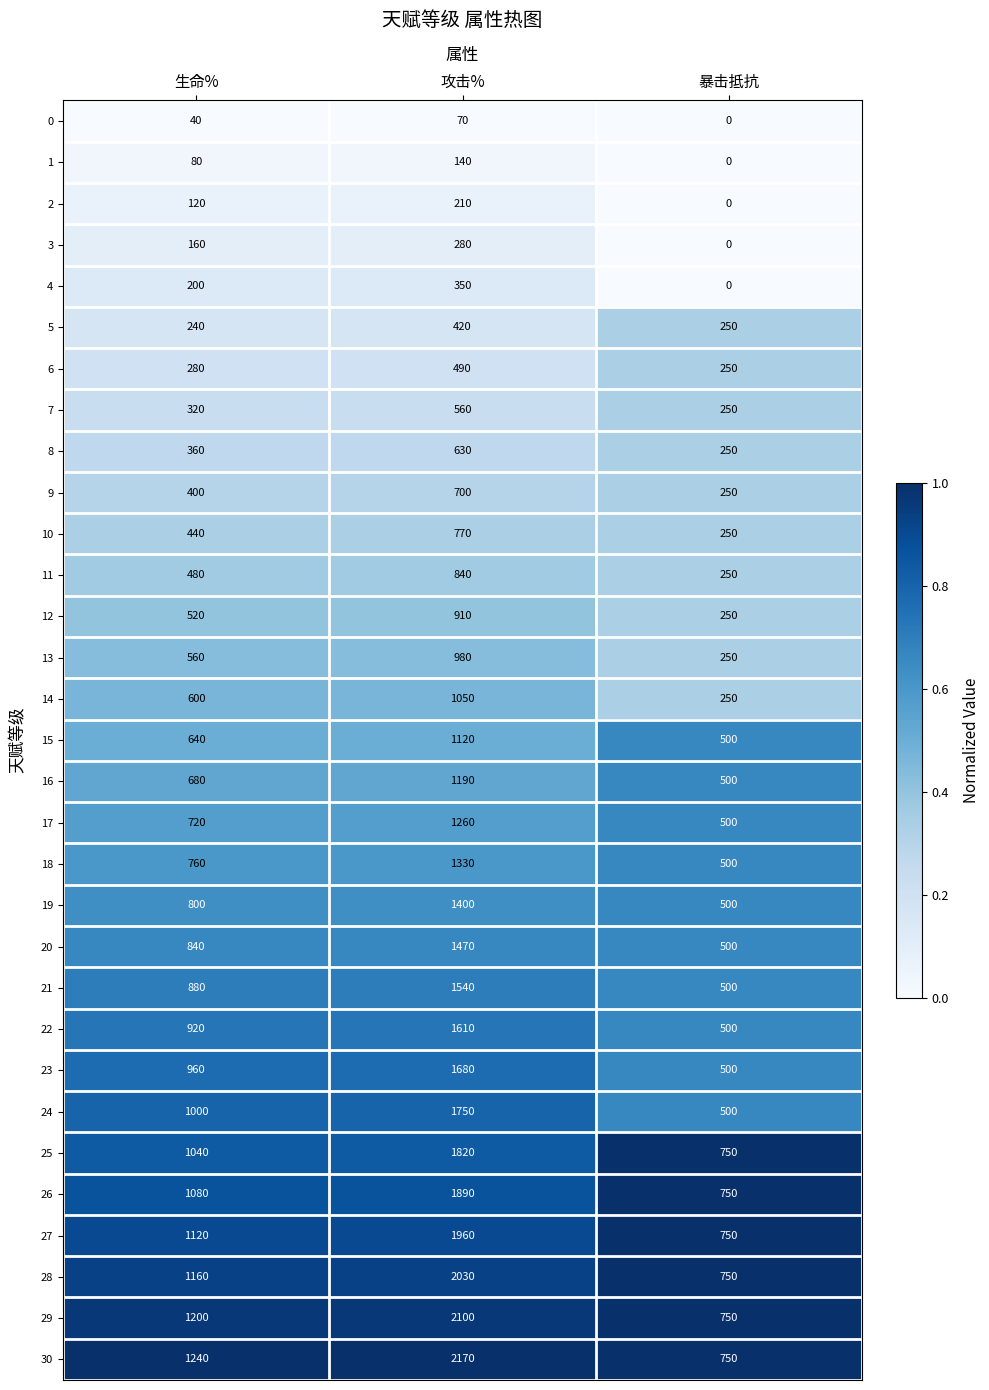

What value does the 30 series have at 暴击抵抗?

750